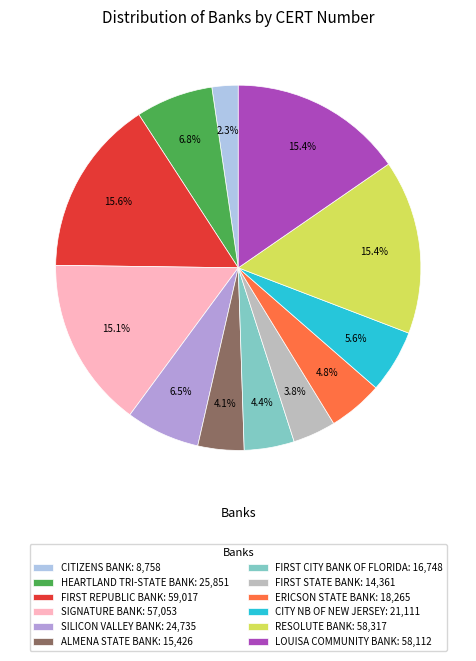

To the nearest percent, what is the average slice percentage?

8%